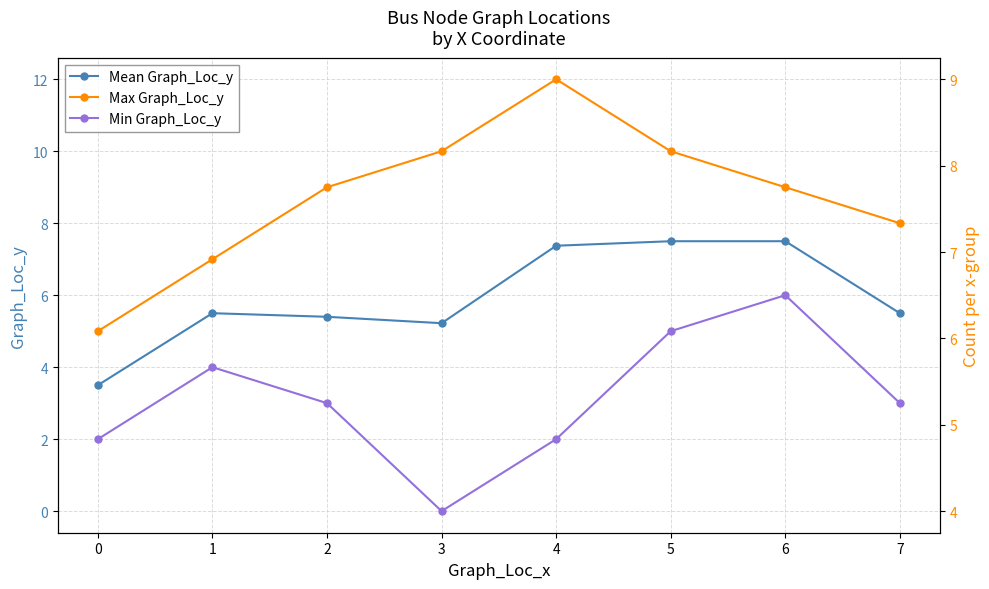

What is the difference between the second highest and minimum values in the Min Graph_Loc_y series?

5.0